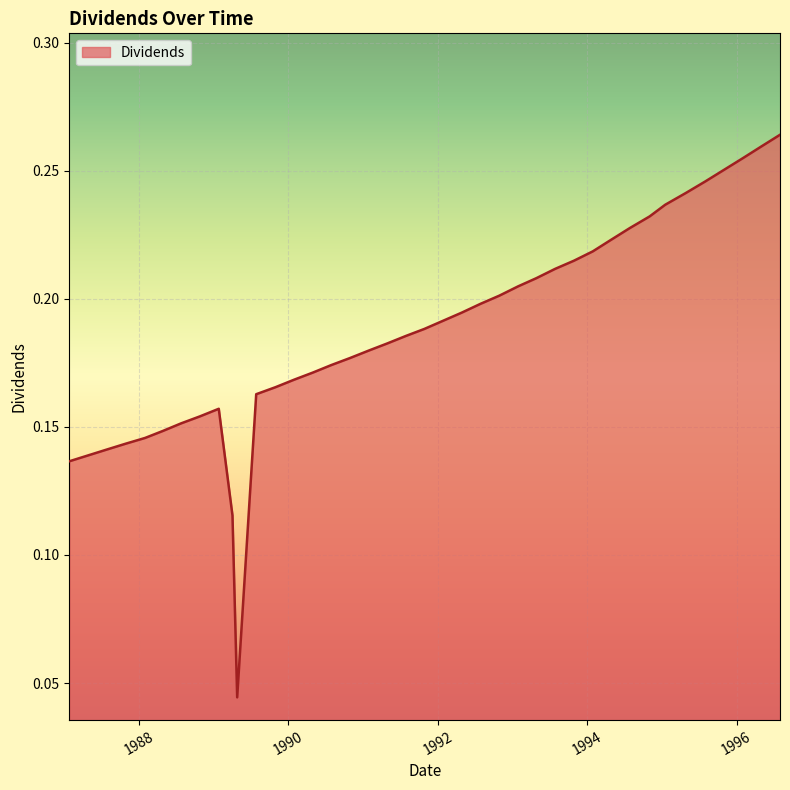

Does the chart display data point markers on the line(s)?

No